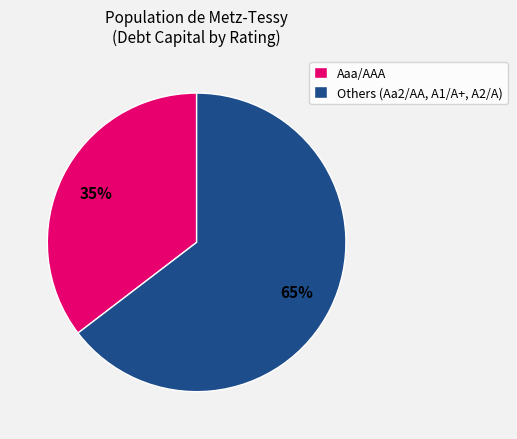

Combined, do Aaa/AAA and Others (Aa2/AA, A1/A+, A2/A) account for over 50%?

Yes